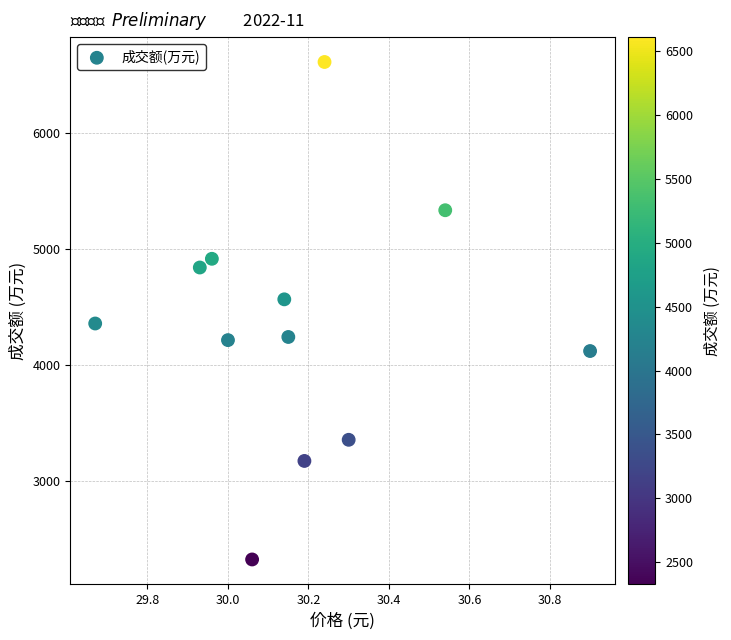

What is the average Y value?

4338